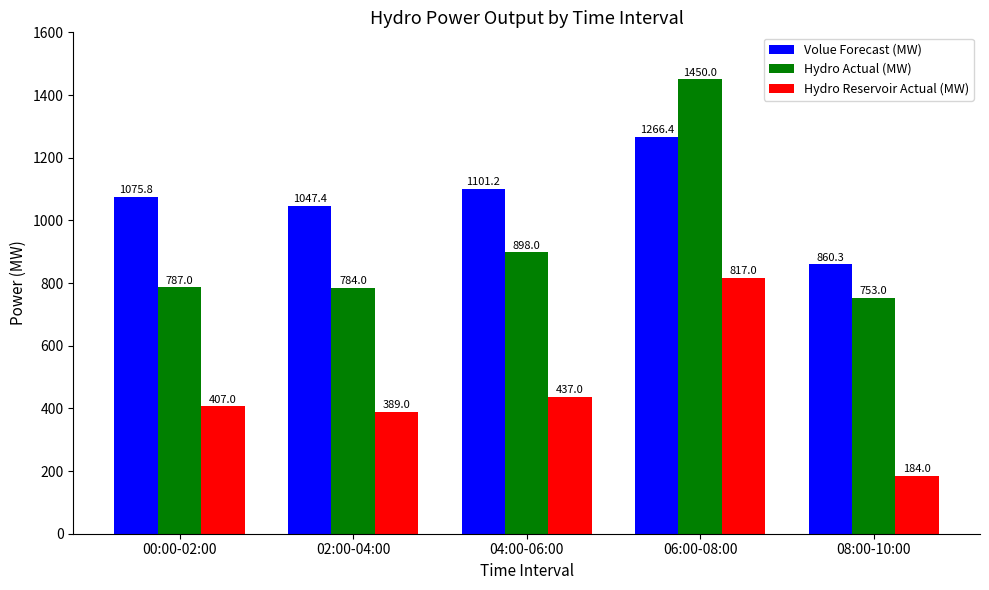

What is the label of the 4th bar from the left?

06:00-08:00